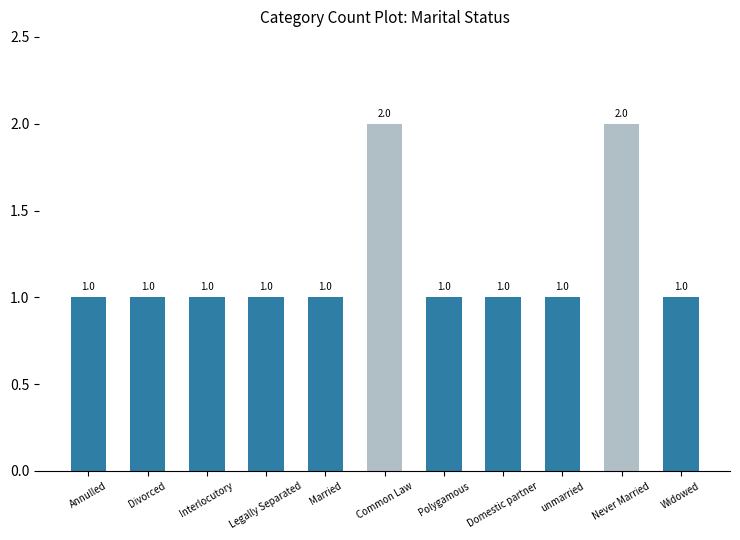

Rank the categories by value from highest to lowest.

Common Law, Never Married, Annulled, Divorced, Interlocutory, Legally Separated, Married, Polygamous, Domestic partner, unmarried, Widowed